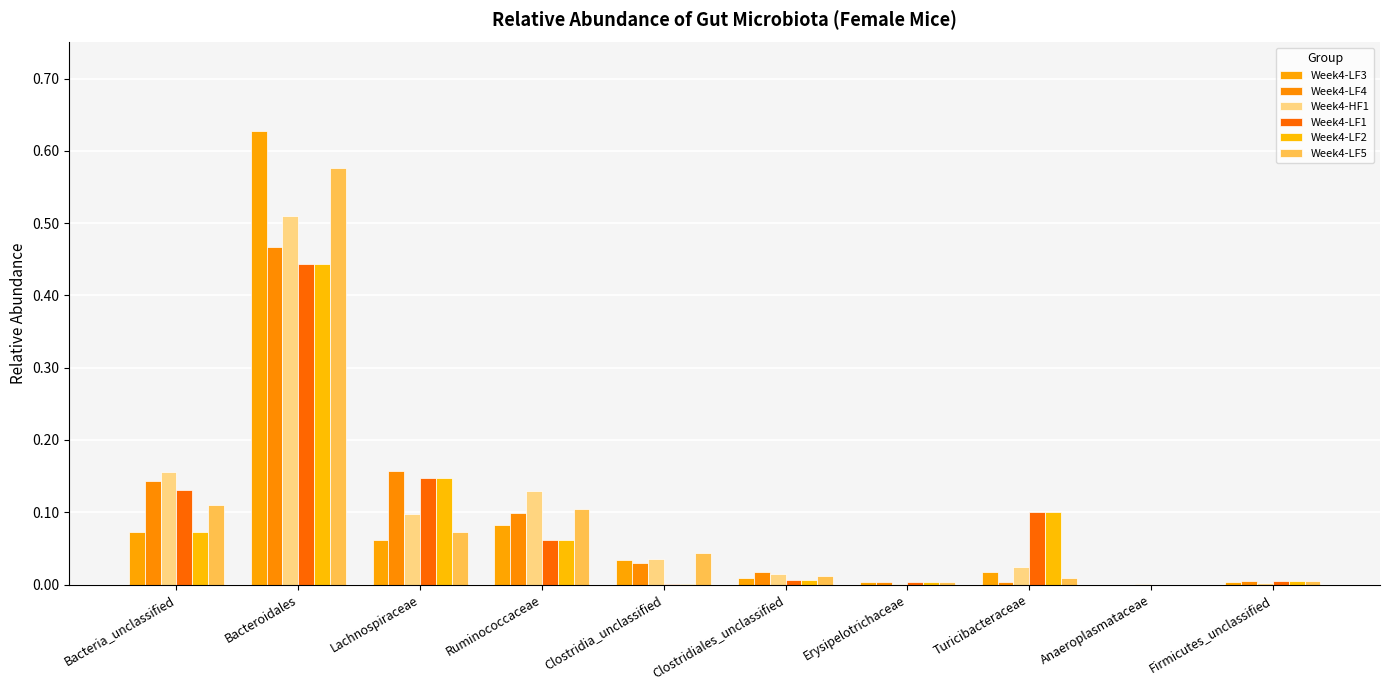

Is the value of Week4-LF1 at Lachnospiraceae greater than the value of Week4-LF3 at Turicibacteraceae?

Yes